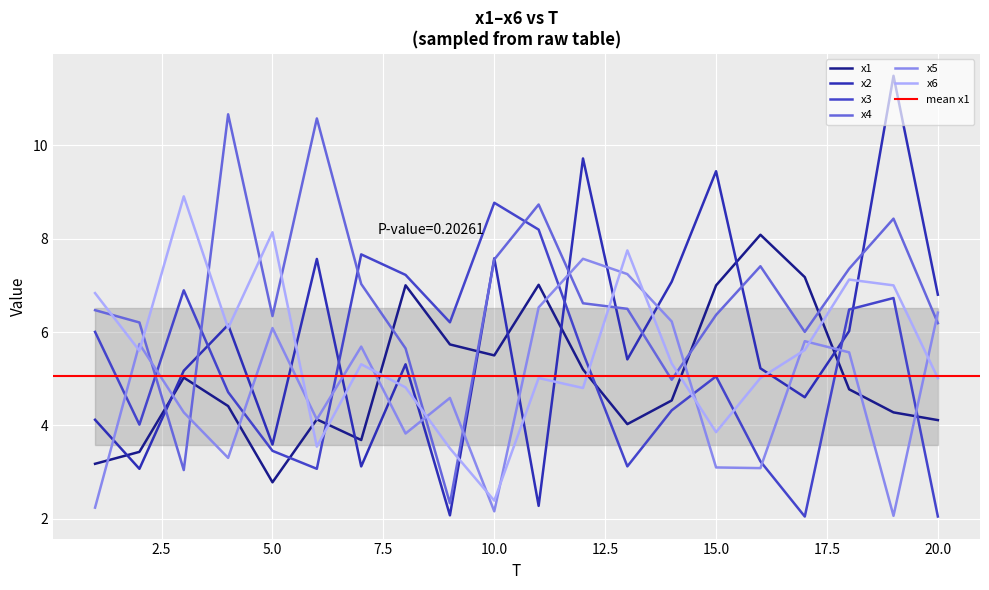

How many categories are shown in the chart?

20